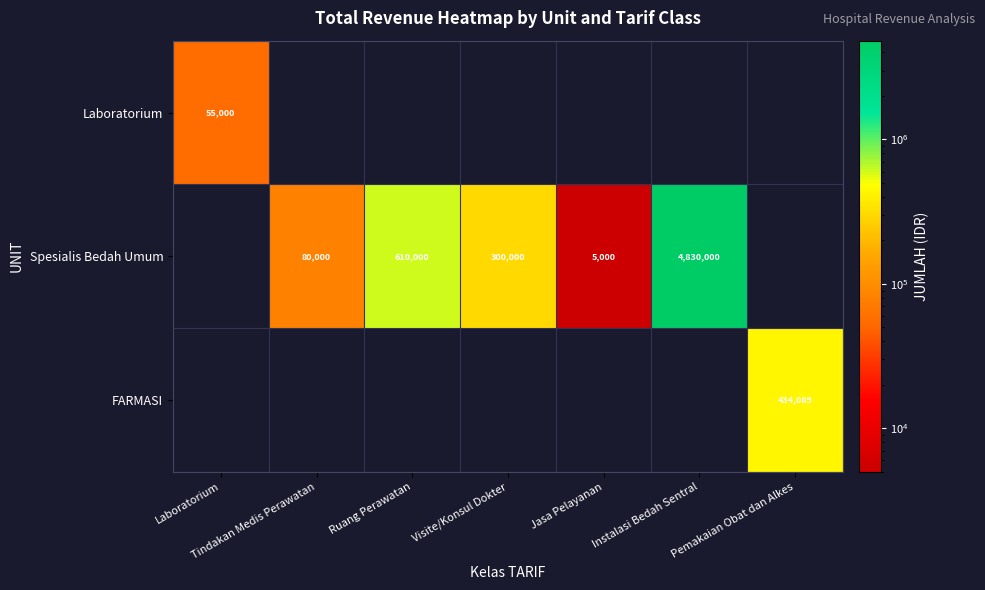

True or false: Laboratorium has a value of 55000 at Laboratorium.

True